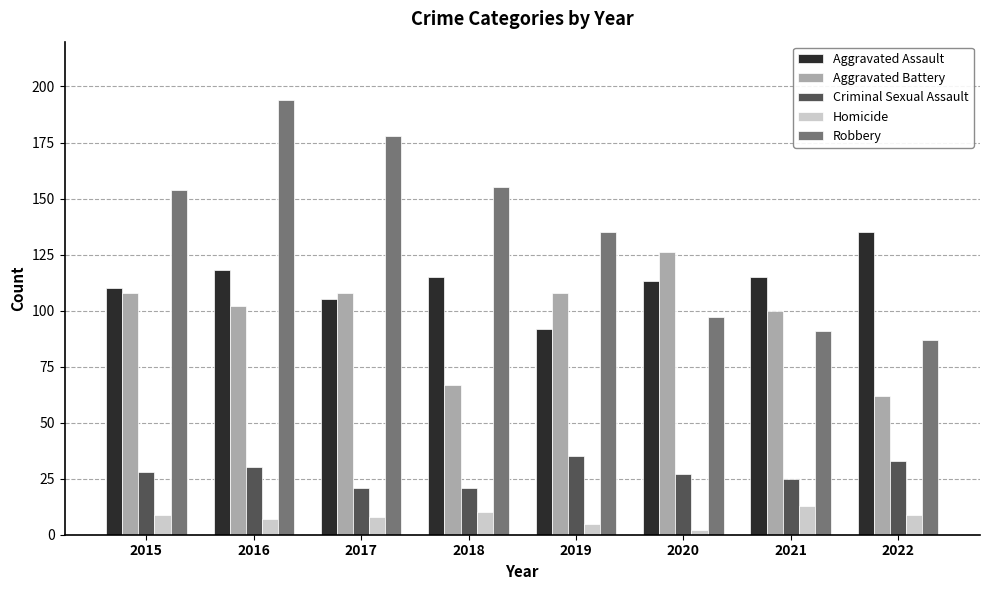

List the series in order of their peak value, highest first.

Robbery, Aggravated Assault, Aggravated Battery, Criminal Sexual Assault, Homicide